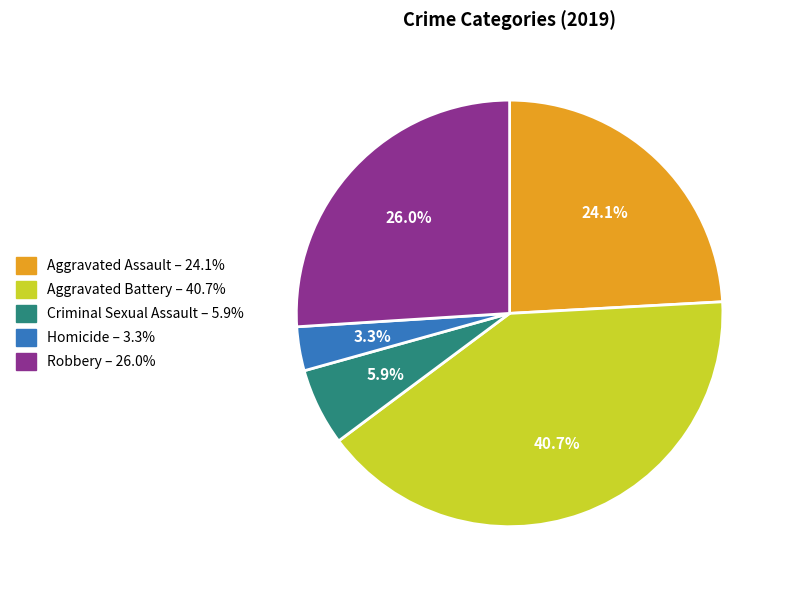

What portion of the pie excludes Homicide?

96.7%